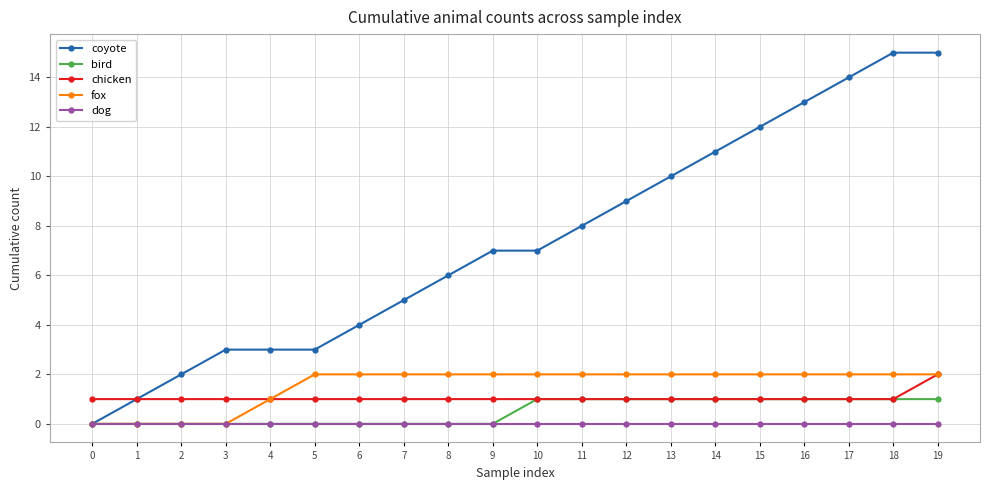

True or false: dog and chicken intersect in this chart.

False